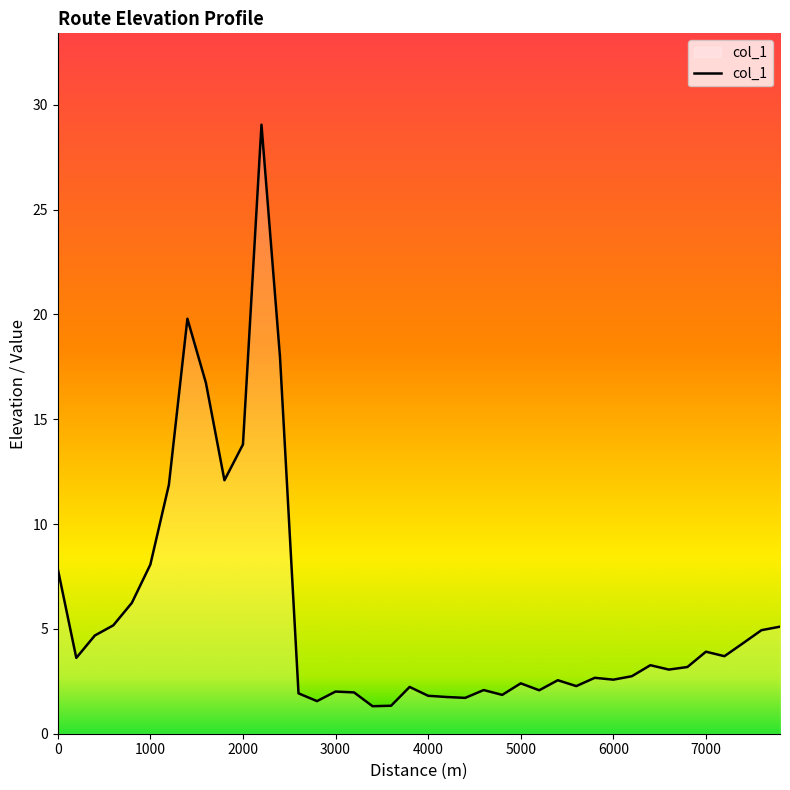

What is the difference between the maximum and minimum values?

27.7